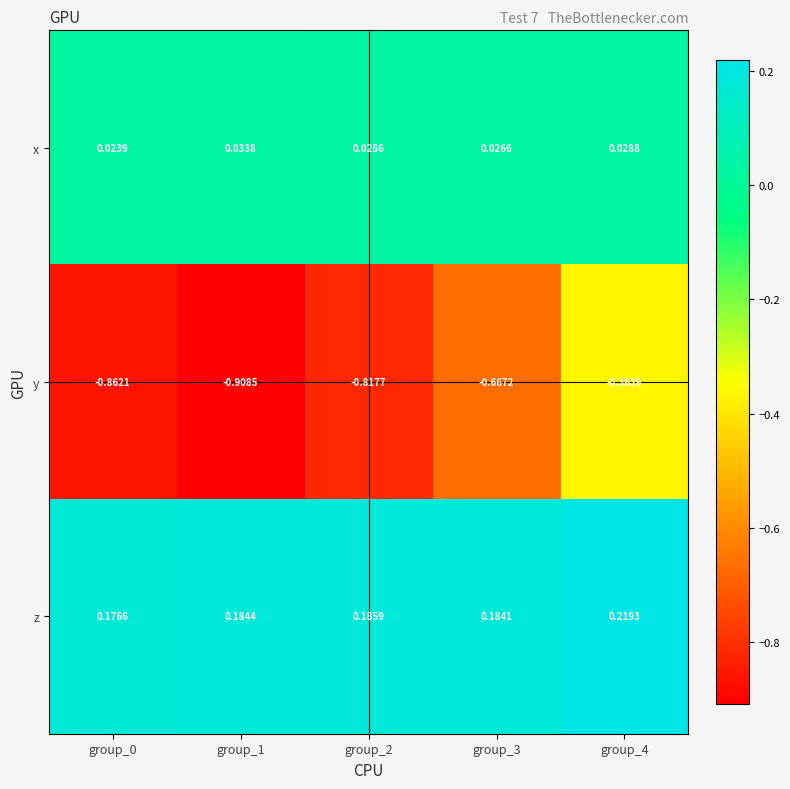

Rank the series at group_0 from highest to lowest value.

z, x, y